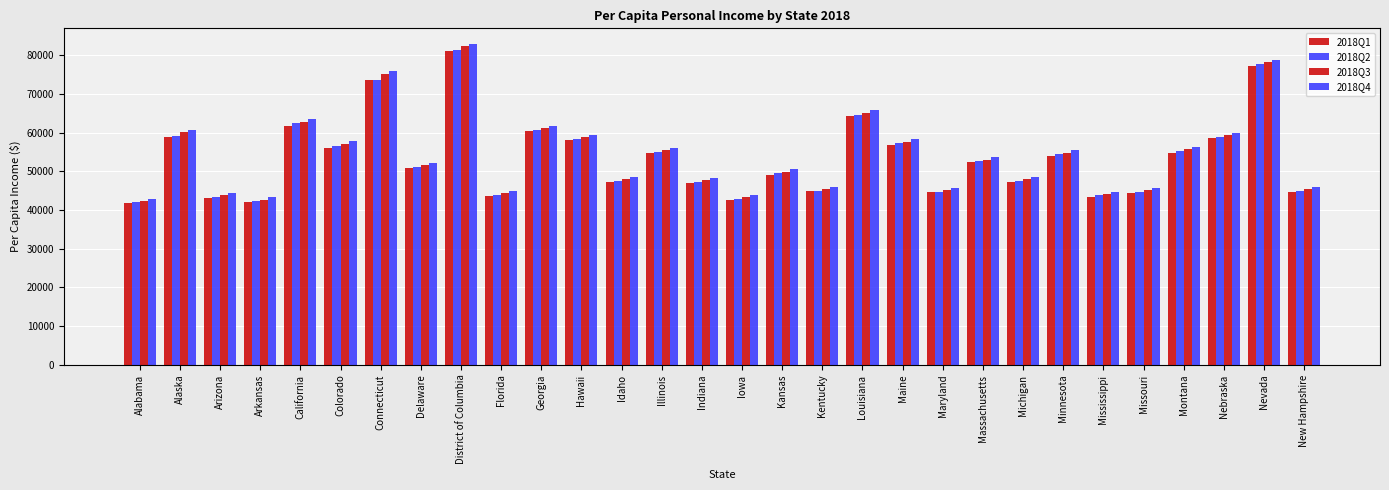

How many bars are there in total?

120